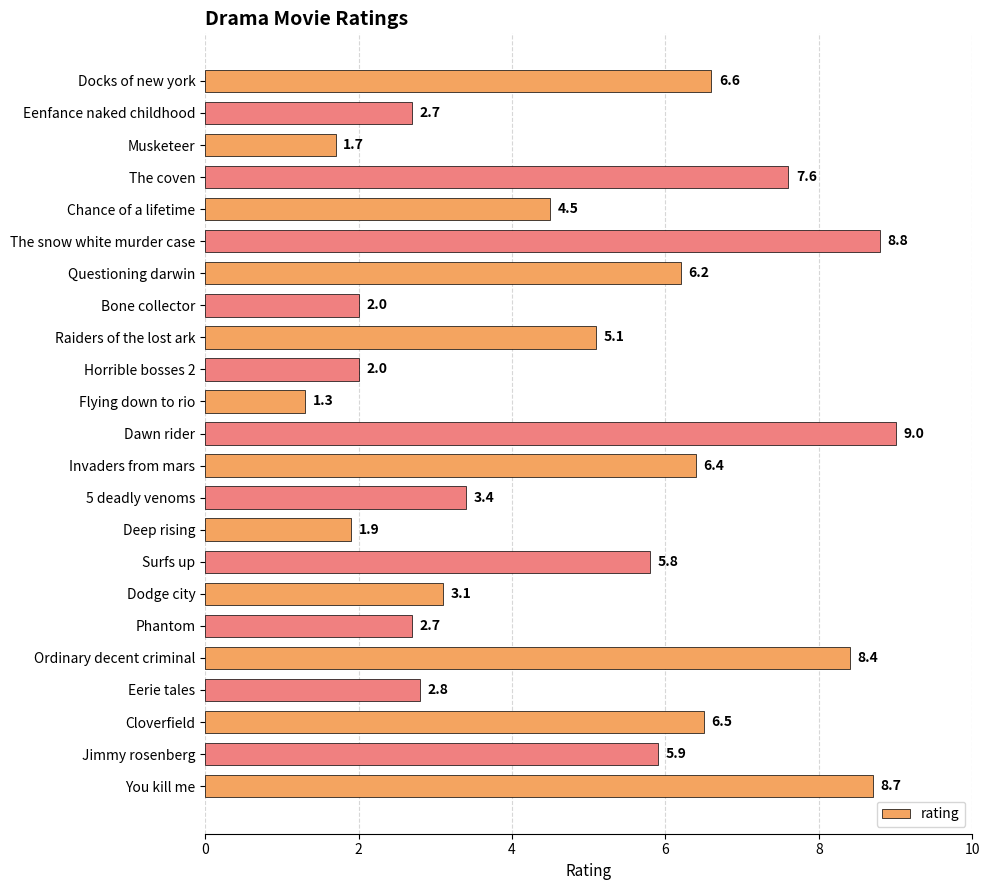

What is the average value?

4.9